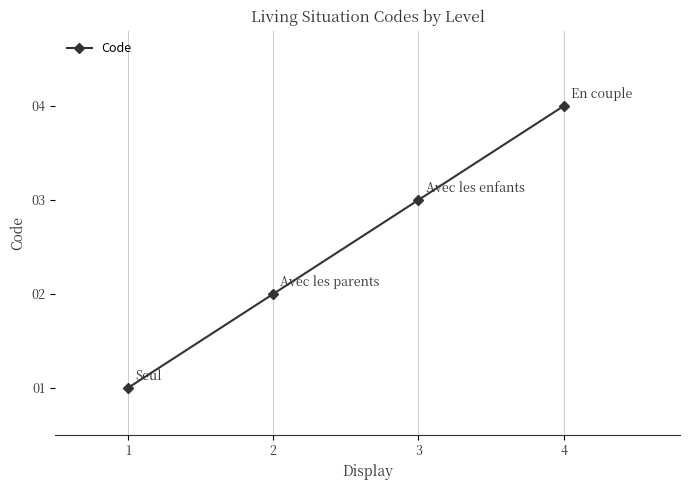

At which category does the chart reach its peak across all series?

4